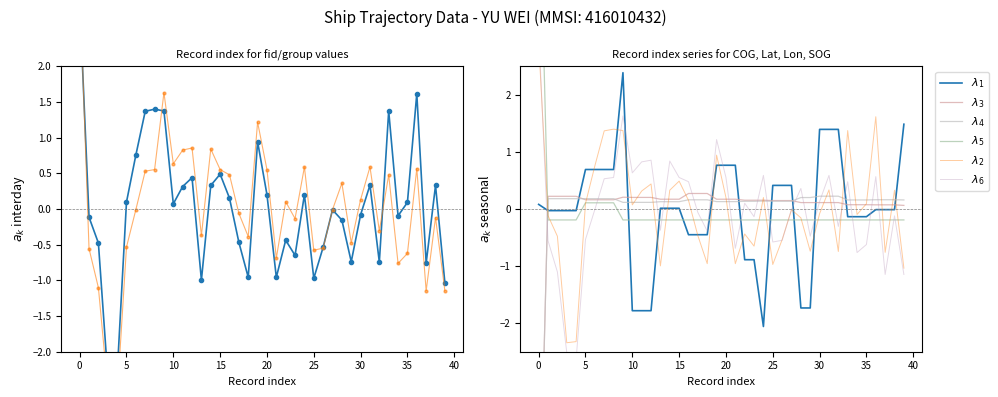

How many data points does each series have?

40